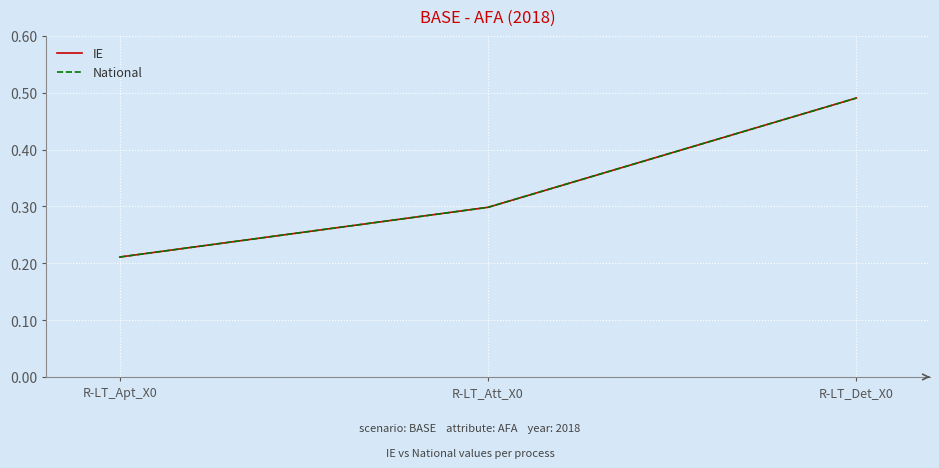

Is this an area chart (filled region under the line)?

No